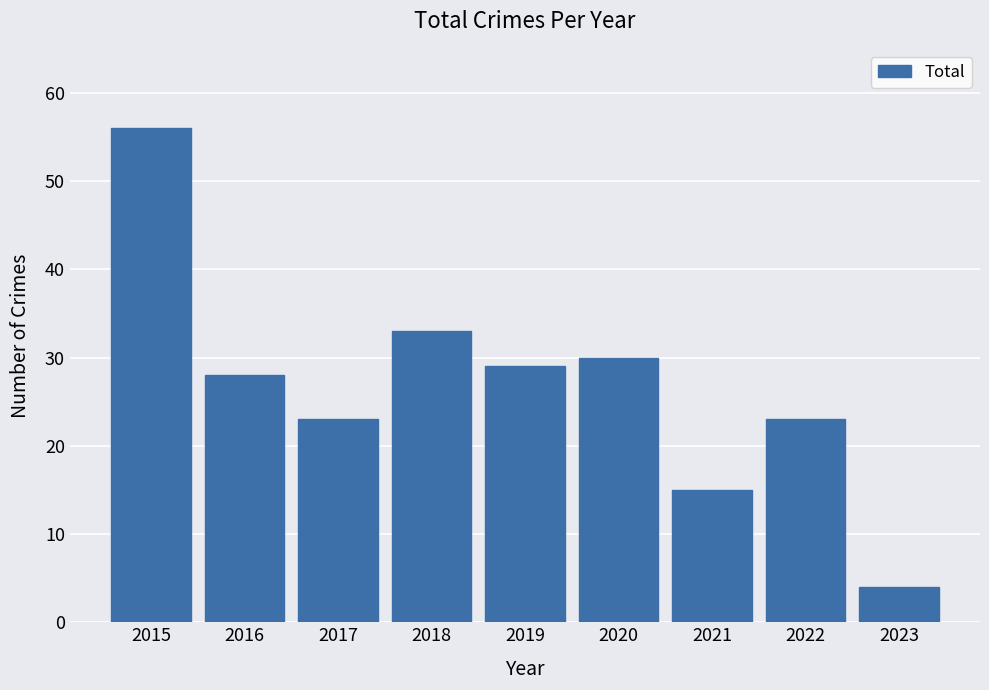

Reading left to right, list all the values displayed in this chart.

2015=56	2016=28	2017=23	2018=33	2019=29	2020=30	2021=15	2022=23	2023=4